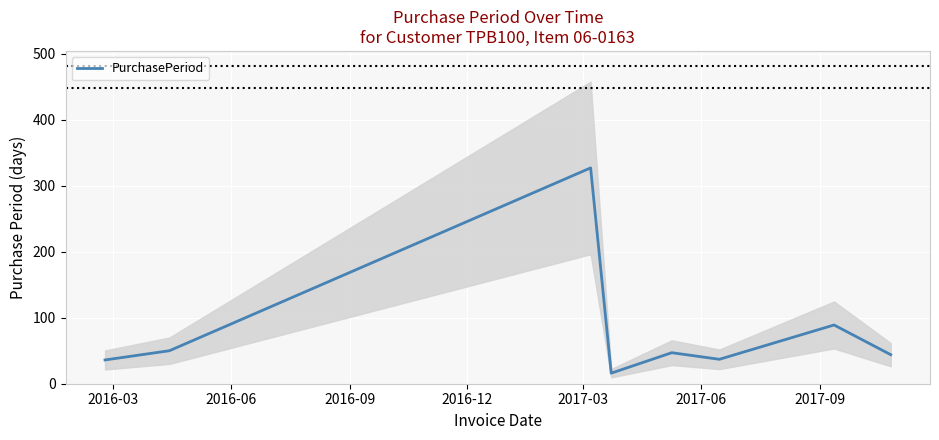

What is the value of the 8th point from the left?

44